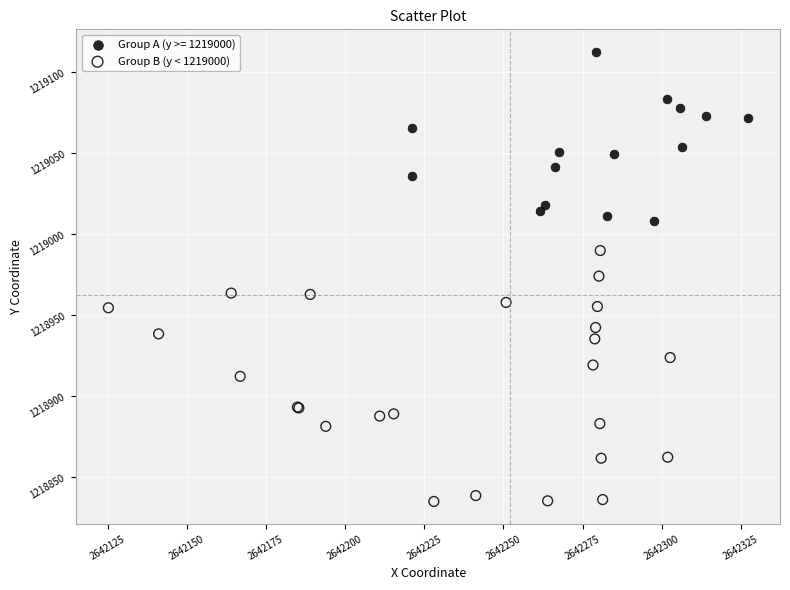

Which series contains the lowest Y value?

Group B (y < 1219000)